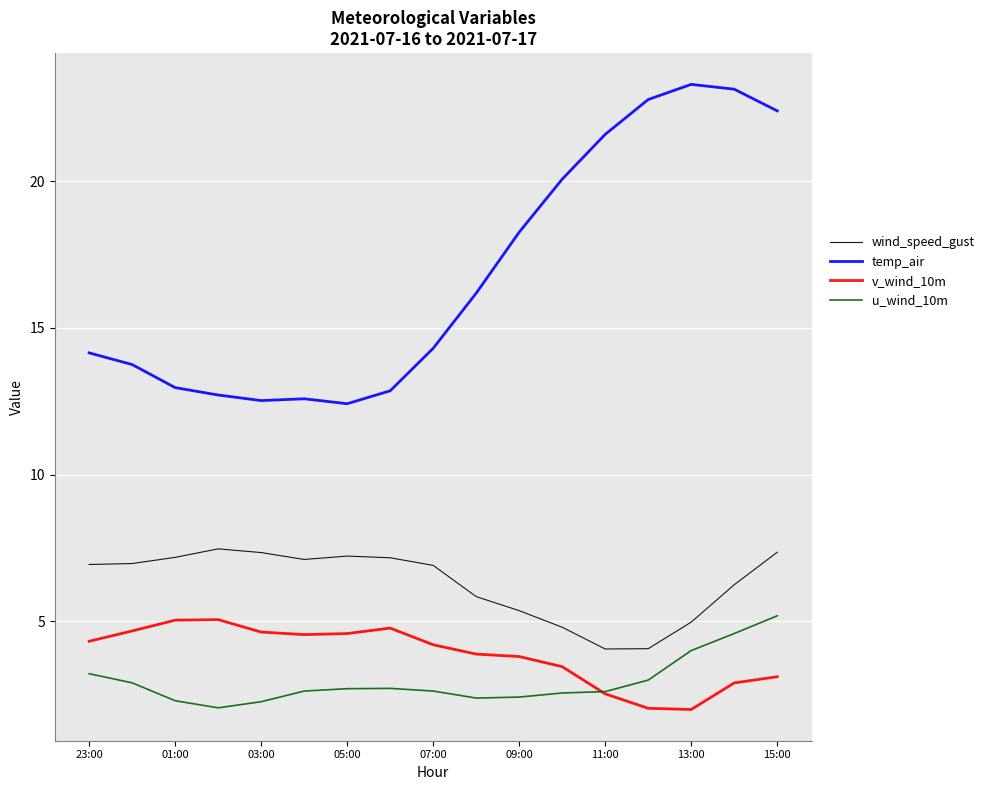

True or false: temp_air and u_wind_10m cross at least once.

False